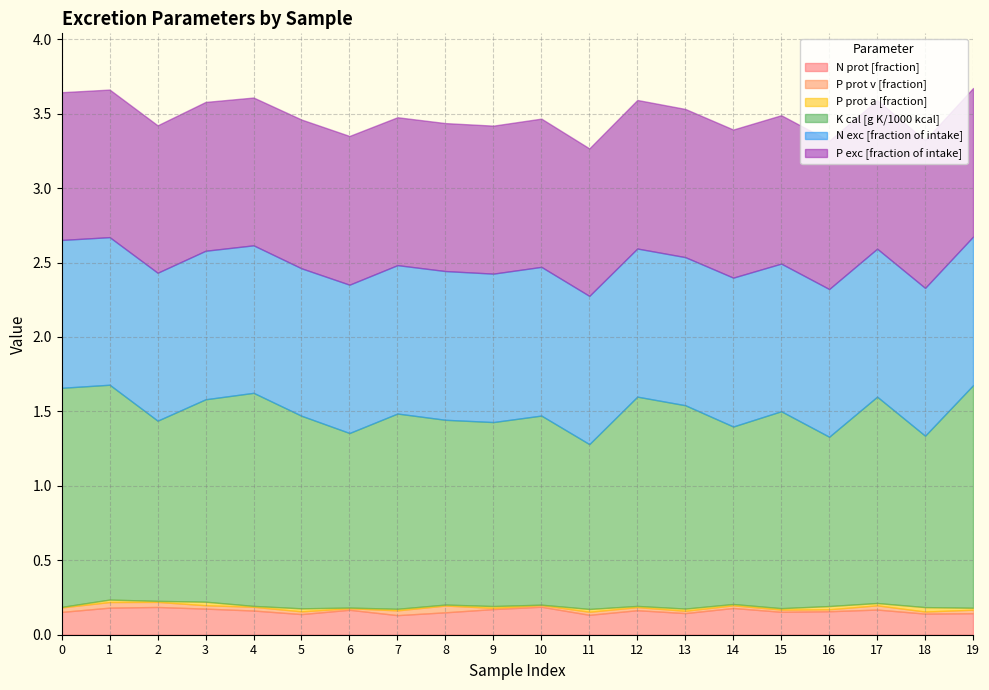

True or false: N prot [fraction] and P prot a [fraction] intersect in this chart.

False